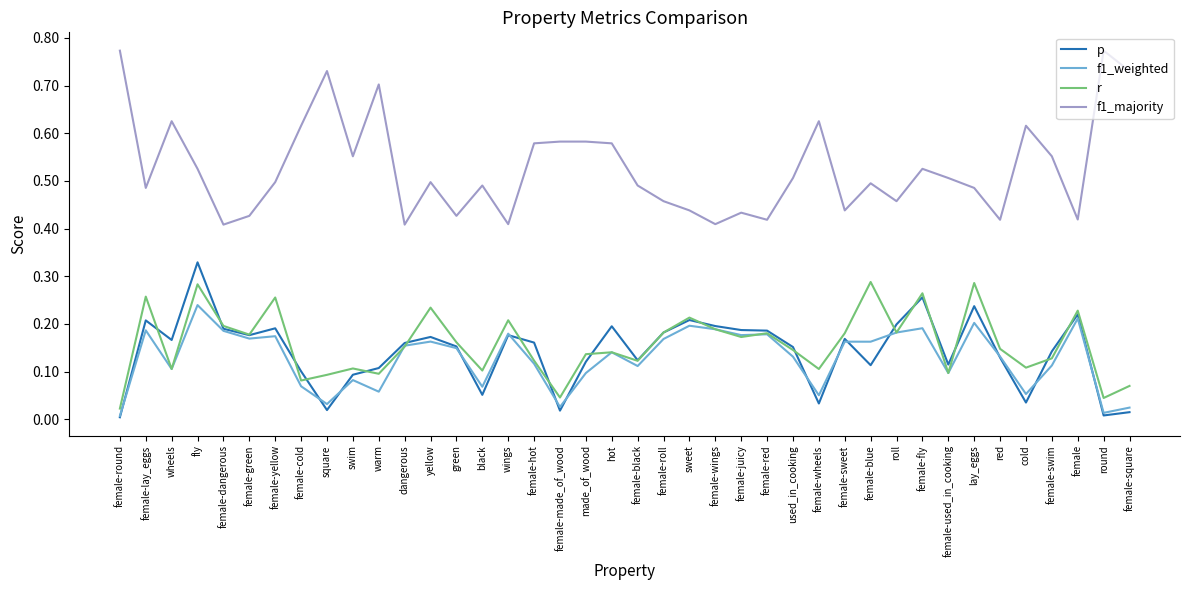

What position from the left is lay_eggs?

34